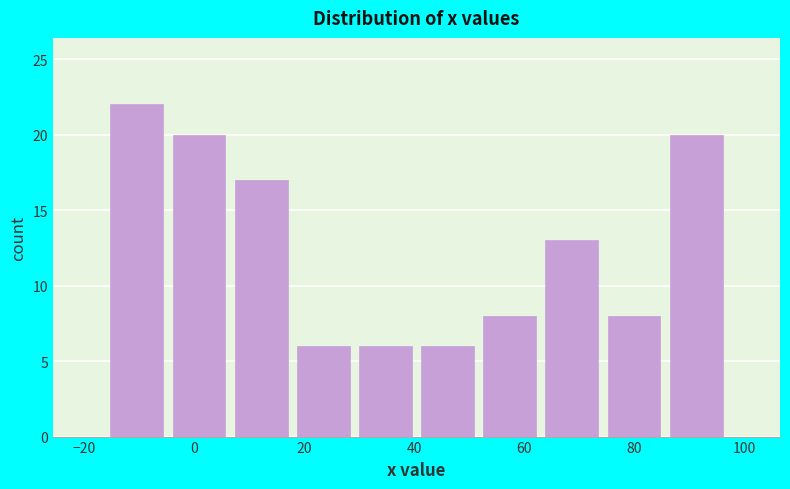

Reading left to right, transcribe this chart: for each bar, give the range it covers on the x-axis and its height. Neither the bar edges nor the heights are printed on the chart, so give them approximately, as read against the axes.

-16 to -4: 22
-4 to 6: 20
6 to 18: 17
18 to 30: 6
30 to 40: 6
40 to 52: 6
52 to 62: 8
62 to 74: 13
74 to 86: 8
86 to 96: 20